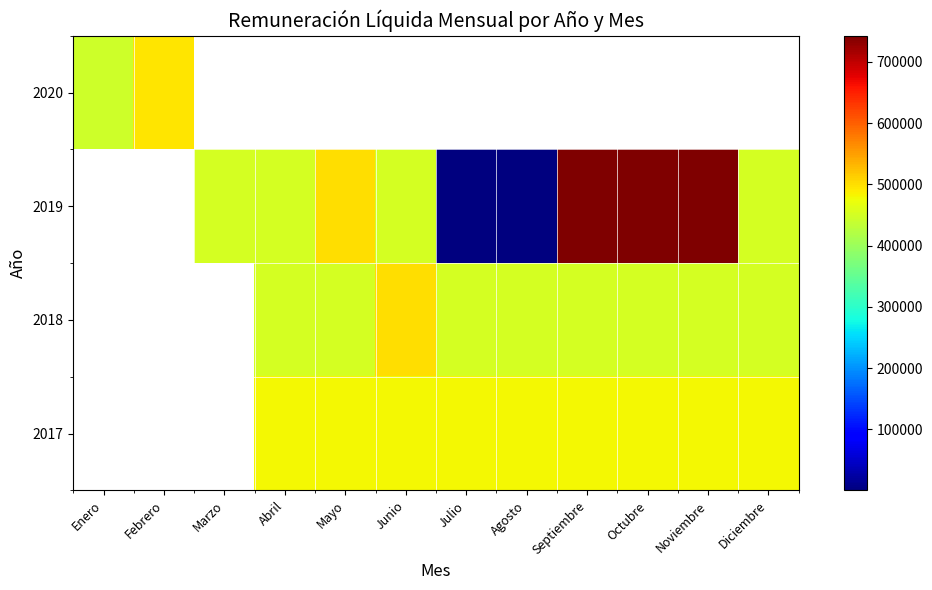

At which category does the chart reach its minimum across all series?

Julio